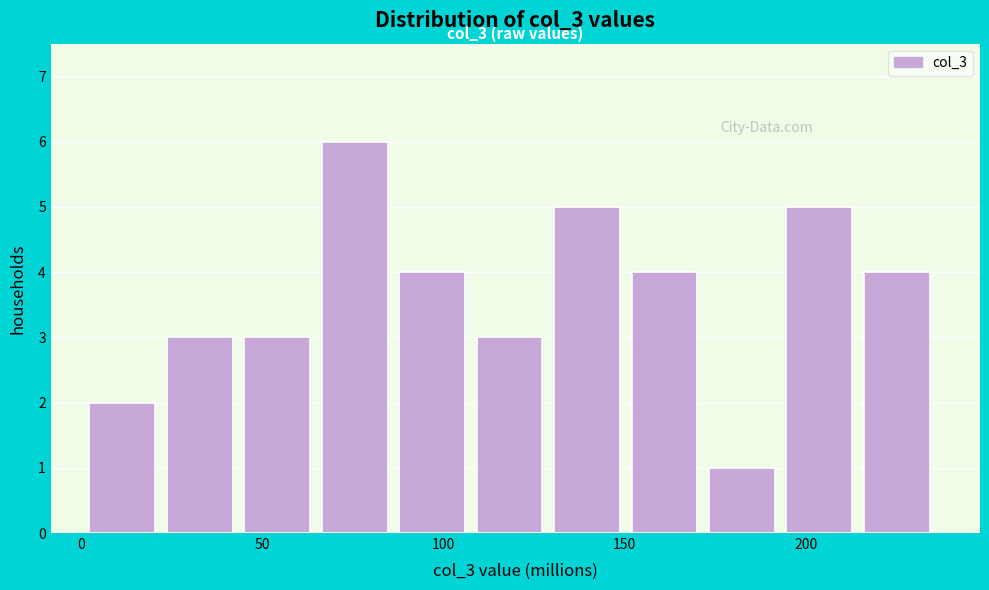

Over which range of the x-axis is the bar tallest?

65 to 90